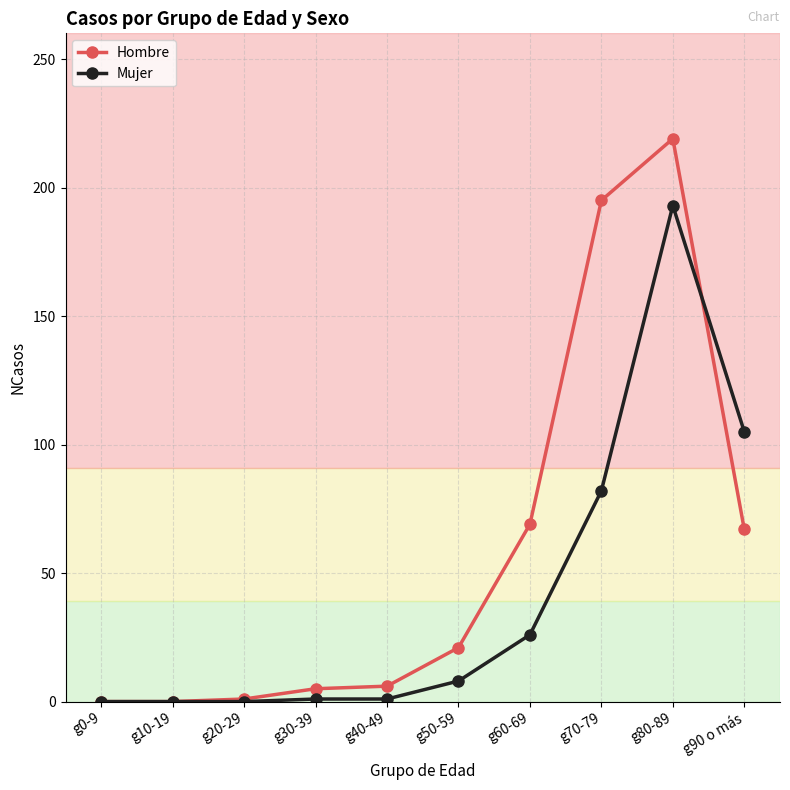

What is the approximate value of Hombre at g90 o más?

67